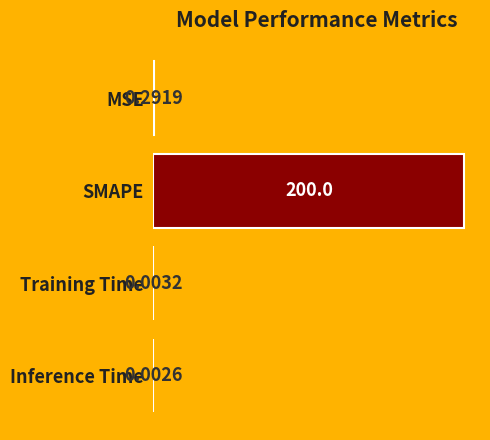

What is the greatest value displayed?

200.0